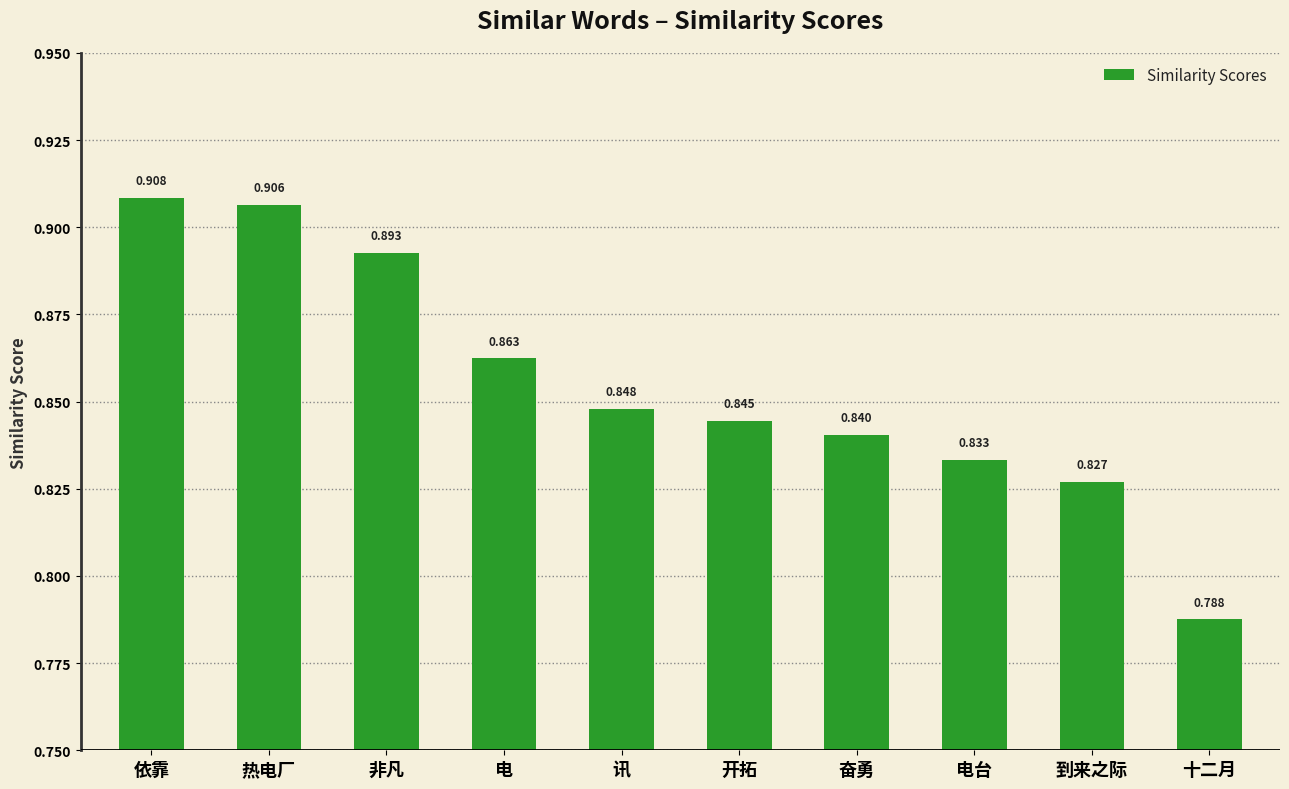

Which category has the highest value across all series?

依靠